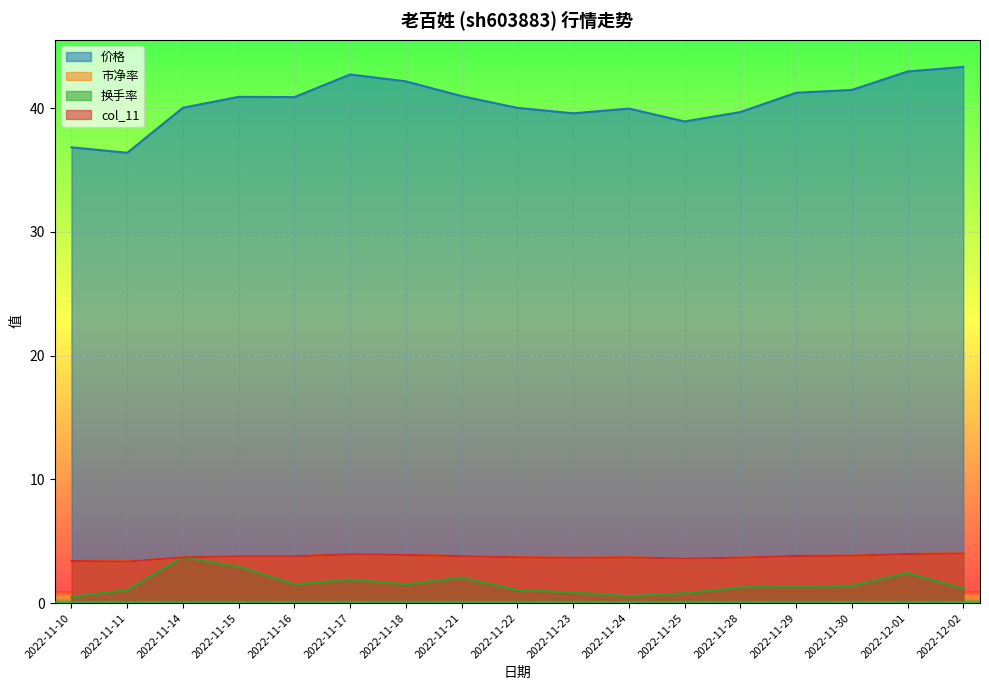

Read the 换手率 value at 2022-11-11.

1.1